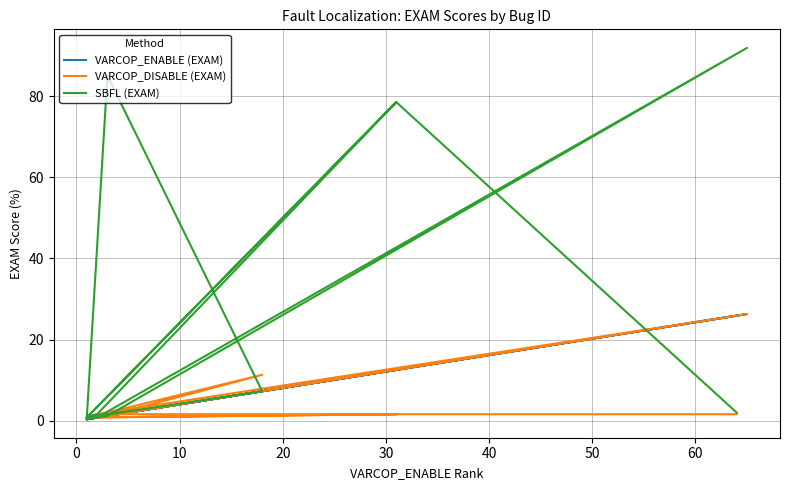

True or false: VARCOP_ENABLE (EXAM) has more than 2 points higher than both neighbors.

True